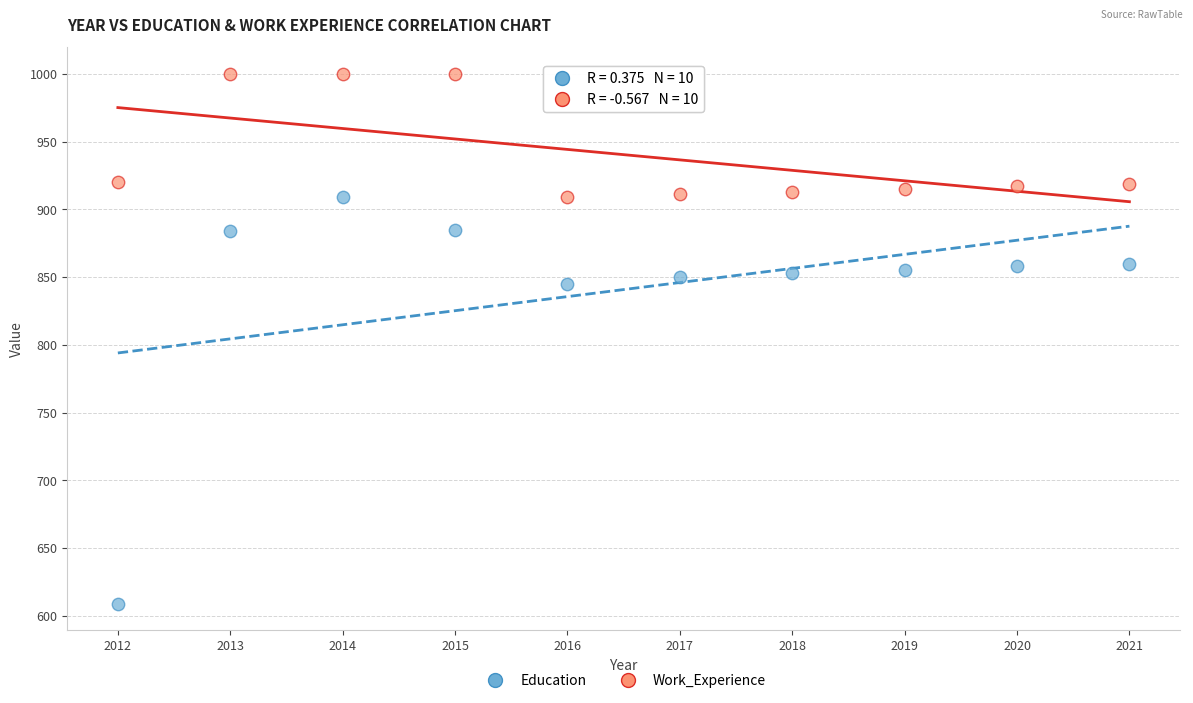

Across all data points, what is the range of Y values (max minus min)?

391